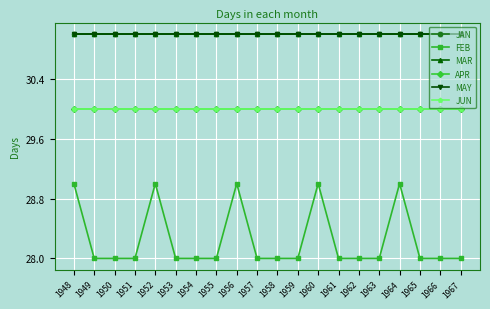

The MAR series shows 31 at 1967. True or false?

True